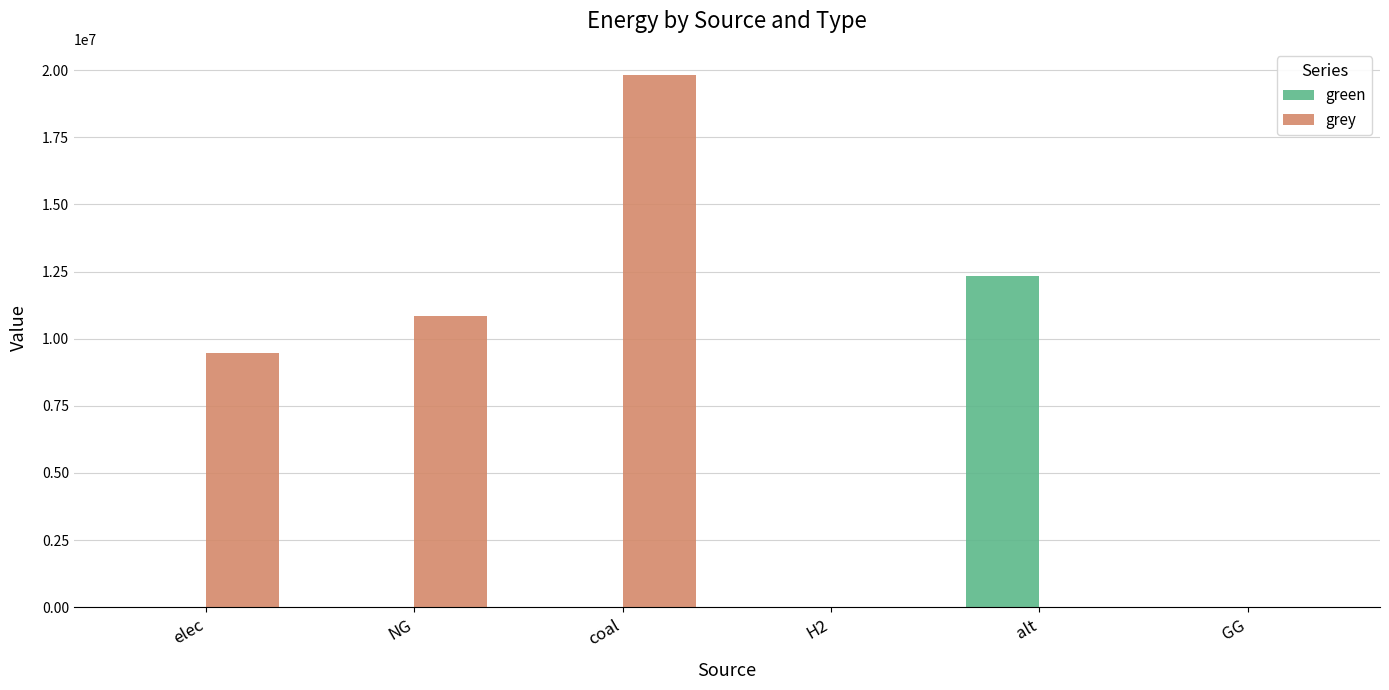

Where does the grey series first go above 9477621?

elec